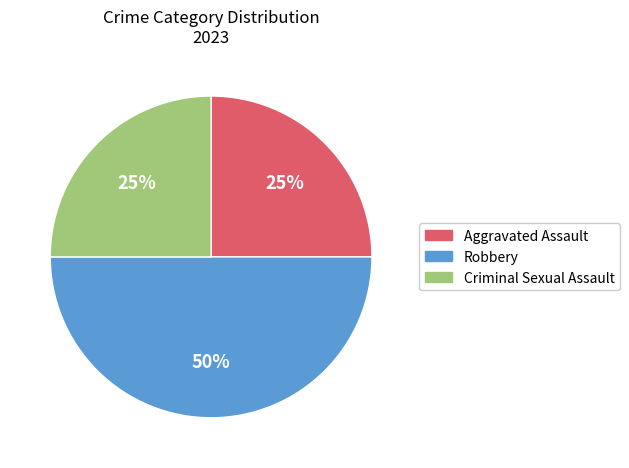

Combined, do Aggravated Assault and Robbery account for over 50%?

Yes